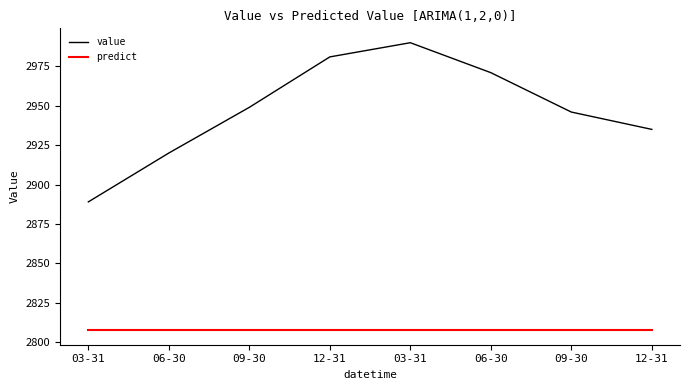

Between 06-30 and 06-30, which series saw the biggest shift?

value